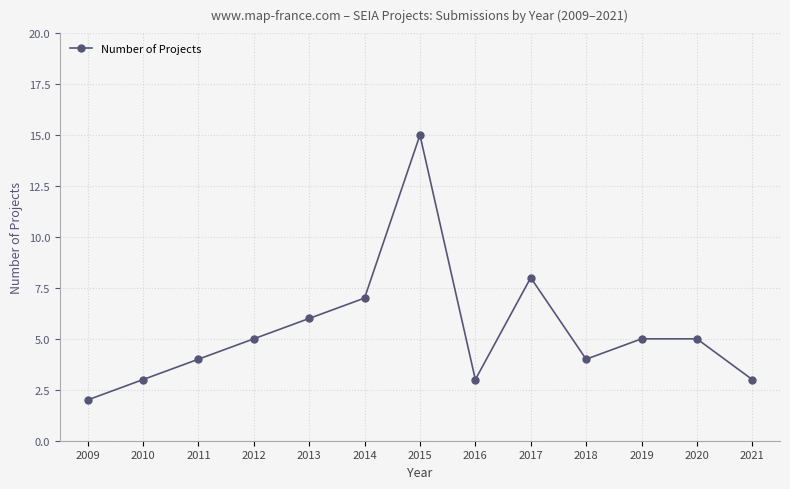

How many data points does each series have?

13